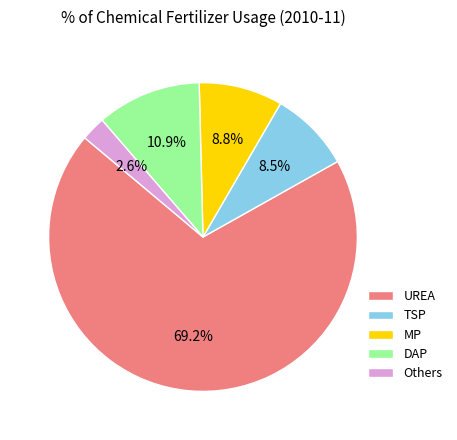

Which category accounts for the majority?

UREA